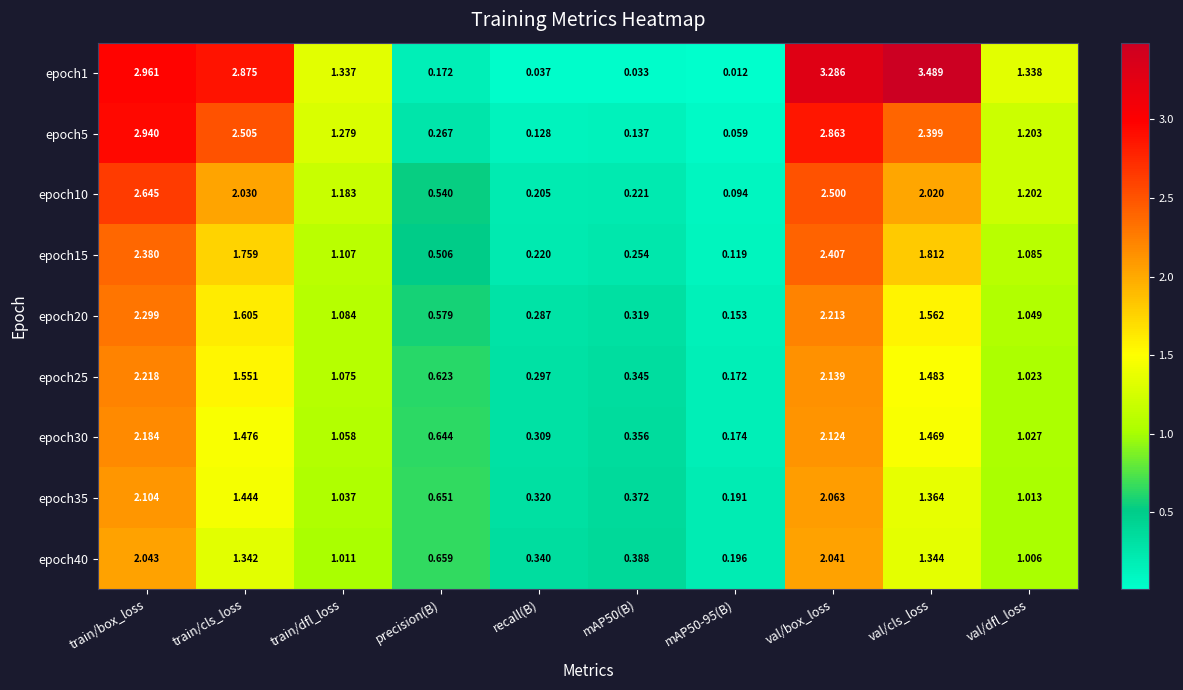

Which category has the lowest value across all series?

mAP50-95(B)